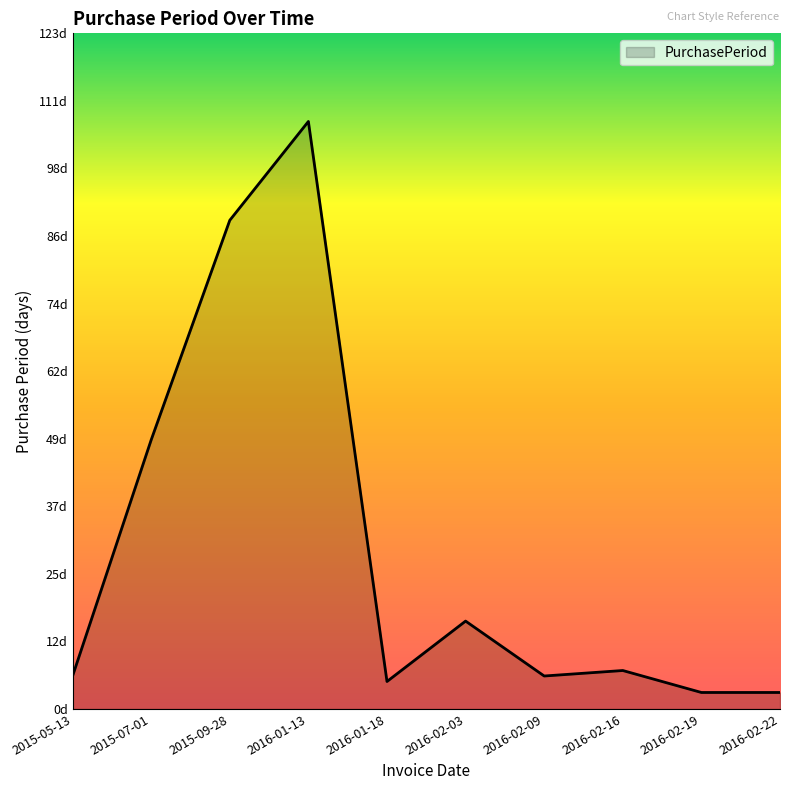

Does the chart display data point markers on the line(s)?

No